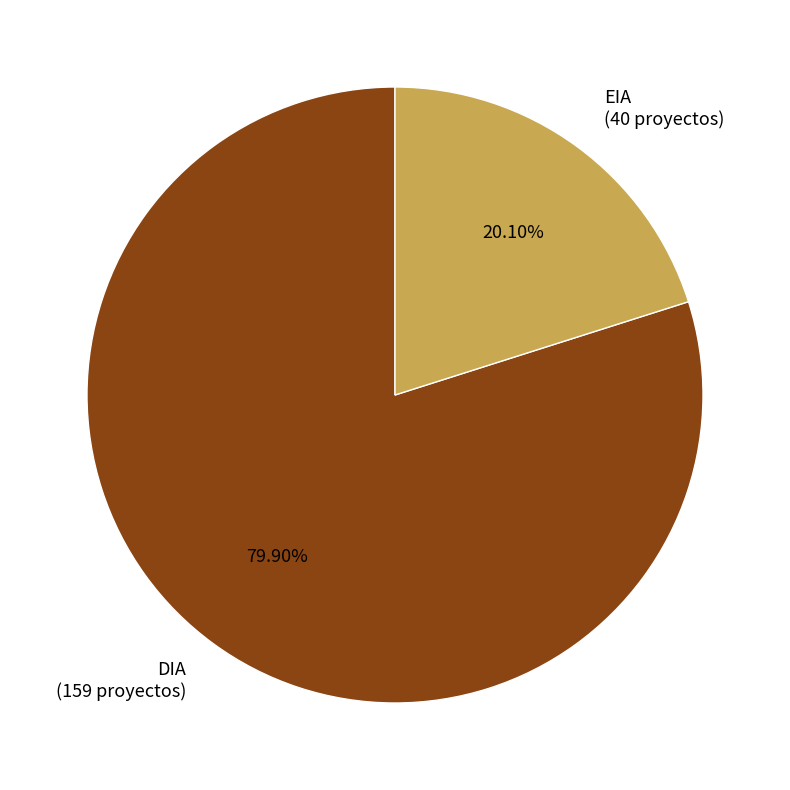

What is the ratio of the value at EIA (40 proyectos) to the value at DIA (159 proyectos)?

0.3